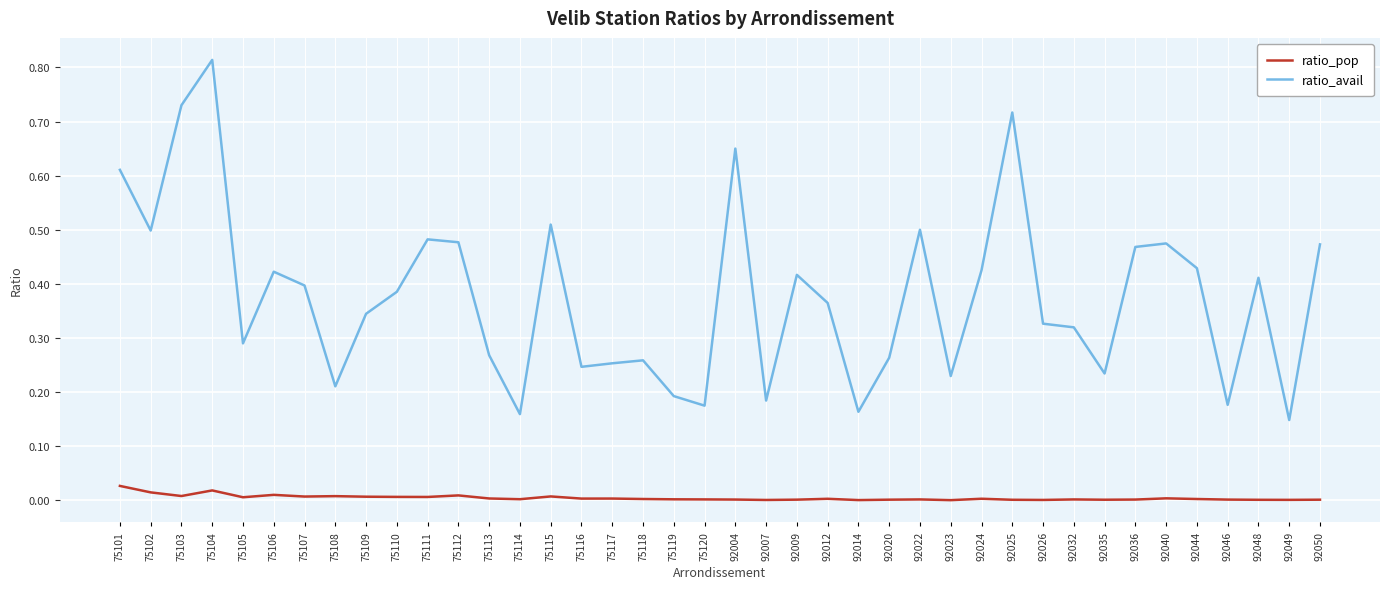

True or false: ratio_avail has a value of 0.4 at 92044.

True